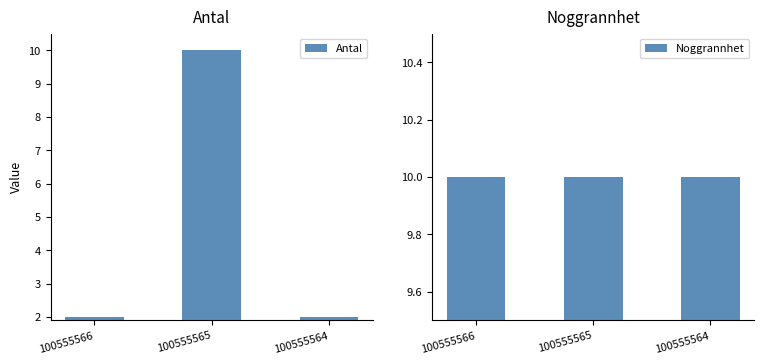

Between 100555565 and 100555564, which is larger?

100555565